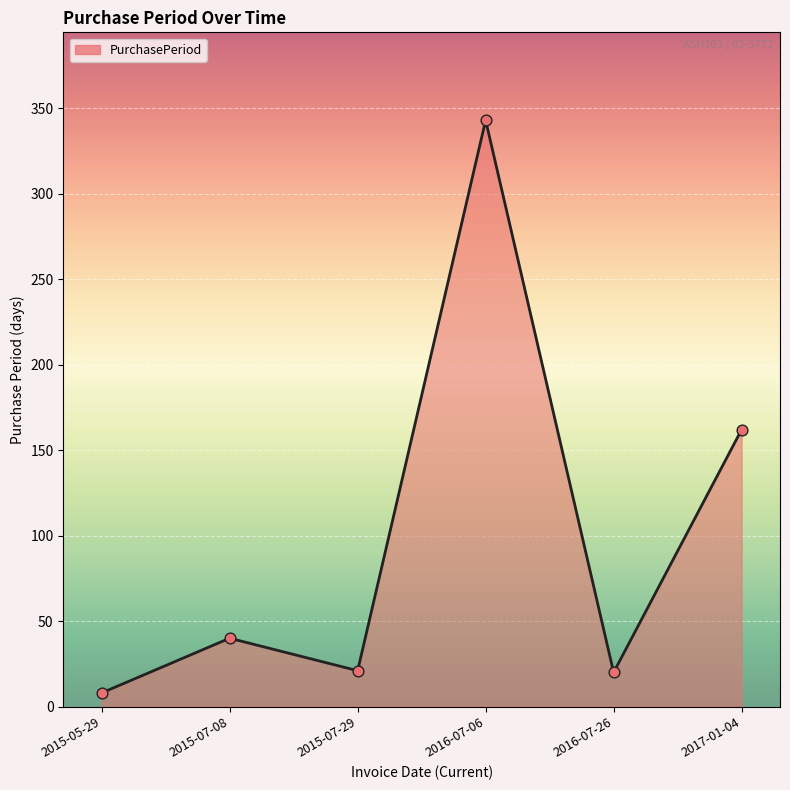

What is the ratio of the value at 2016-07-26 to the value at 2015-07-29?

1.0